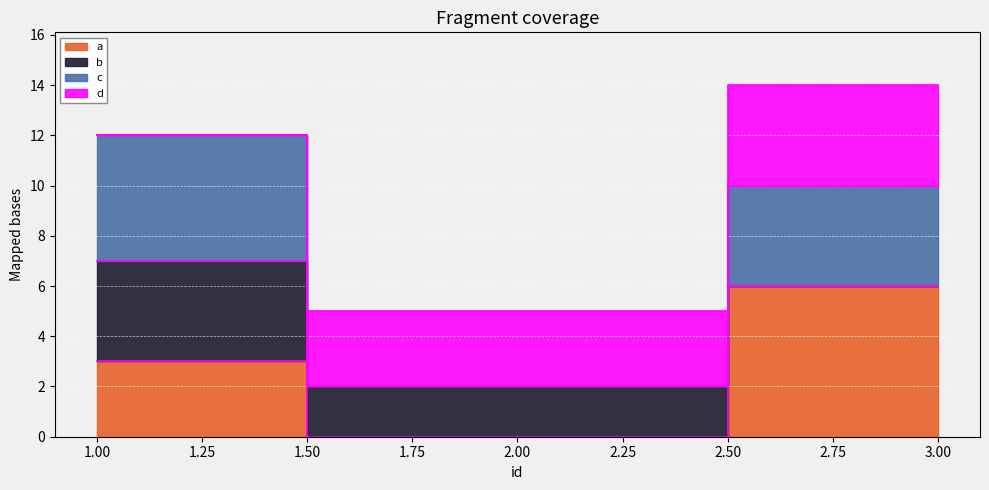

Between 1 and 2, which series saw the biggest shift?

c